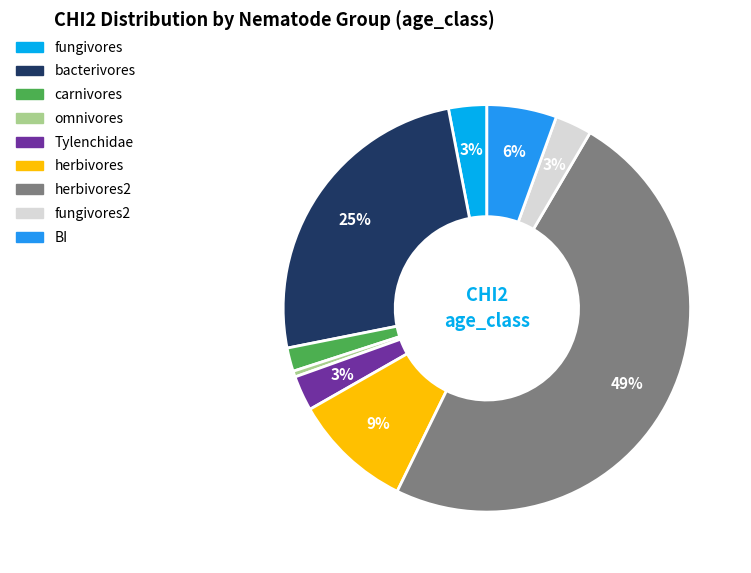

Is there a majority slice in this chart?

No